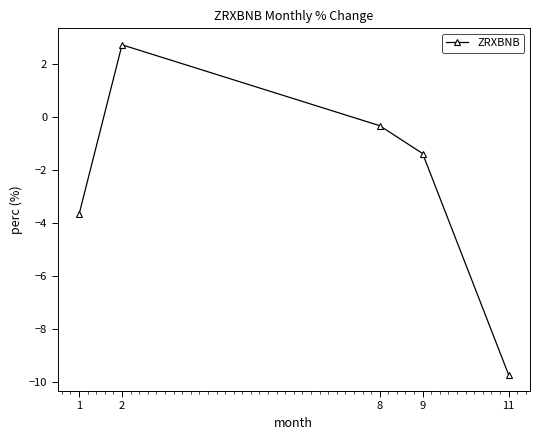

What is the value of the 5th point from the left?

-9.7